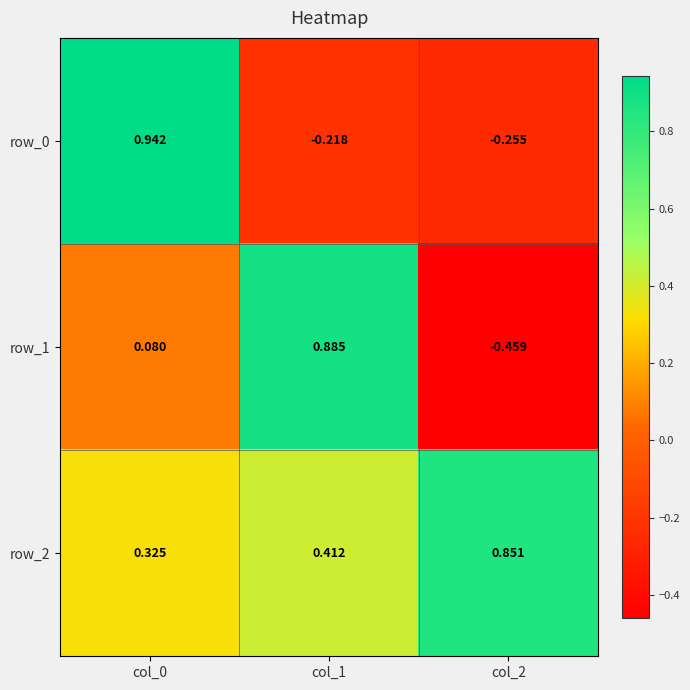

How many row_2 values are between 0 and 1?

3